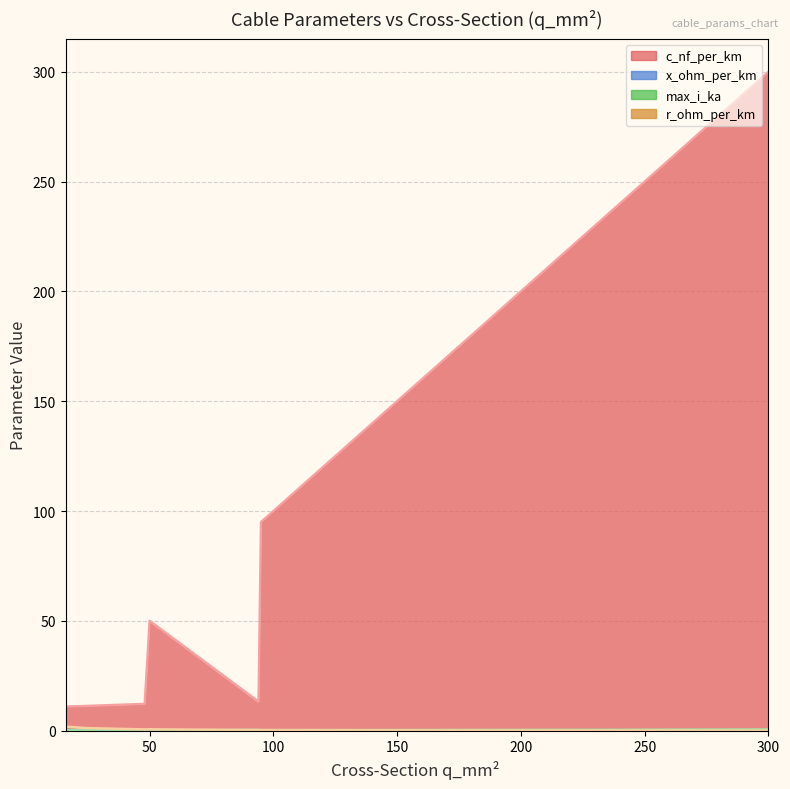

What is the total value across all series at 120?

120.7